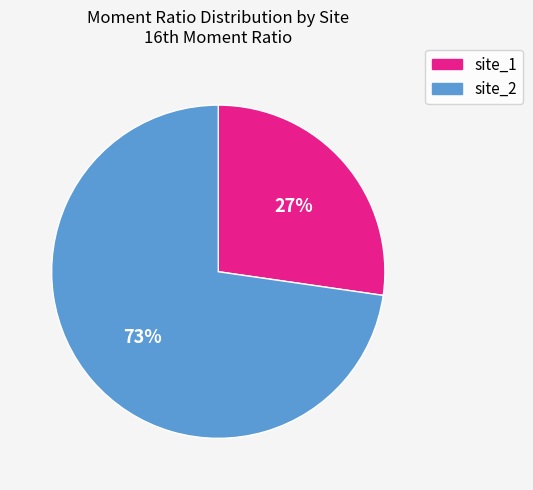

Which category has the smallest portion of the pie?

site_1